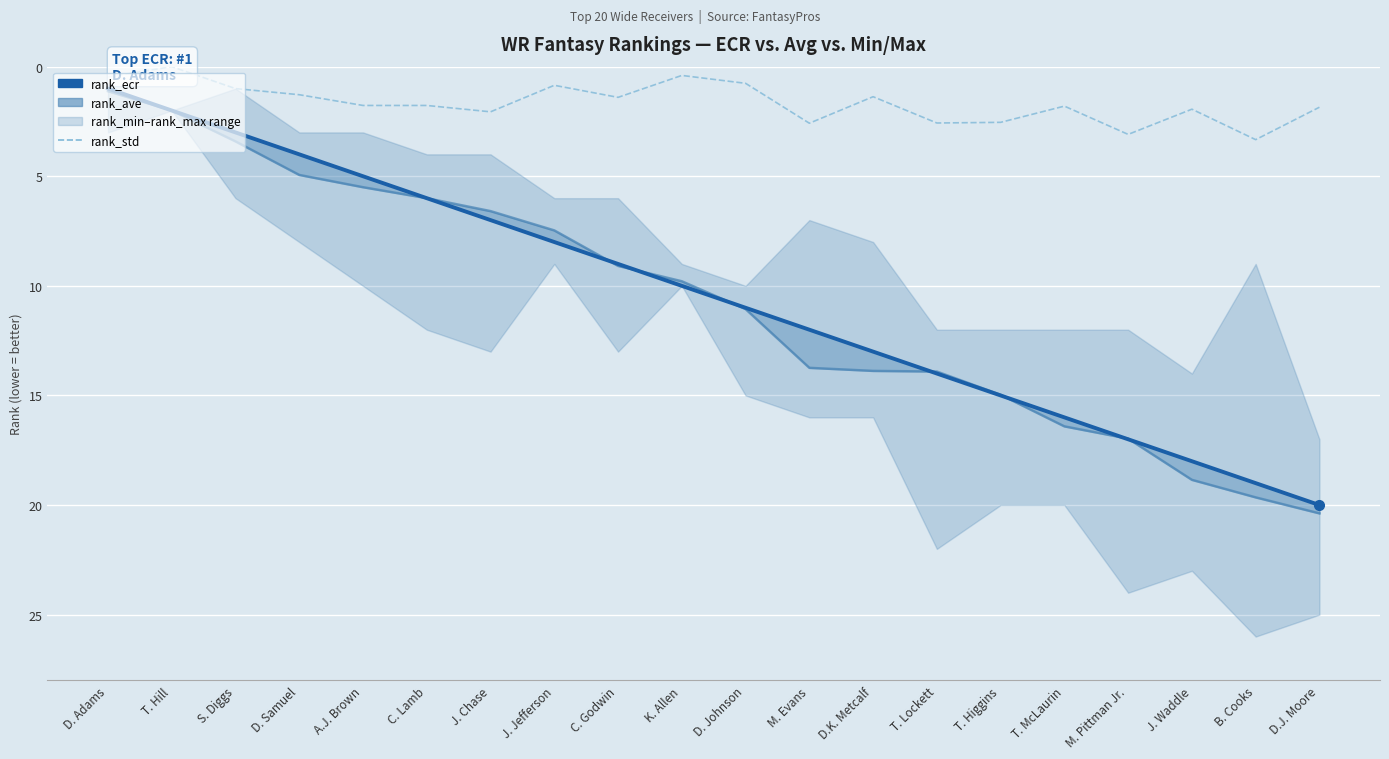

What is the difference between the rank_ave values at M. Evans and B. Cooks?

5.9